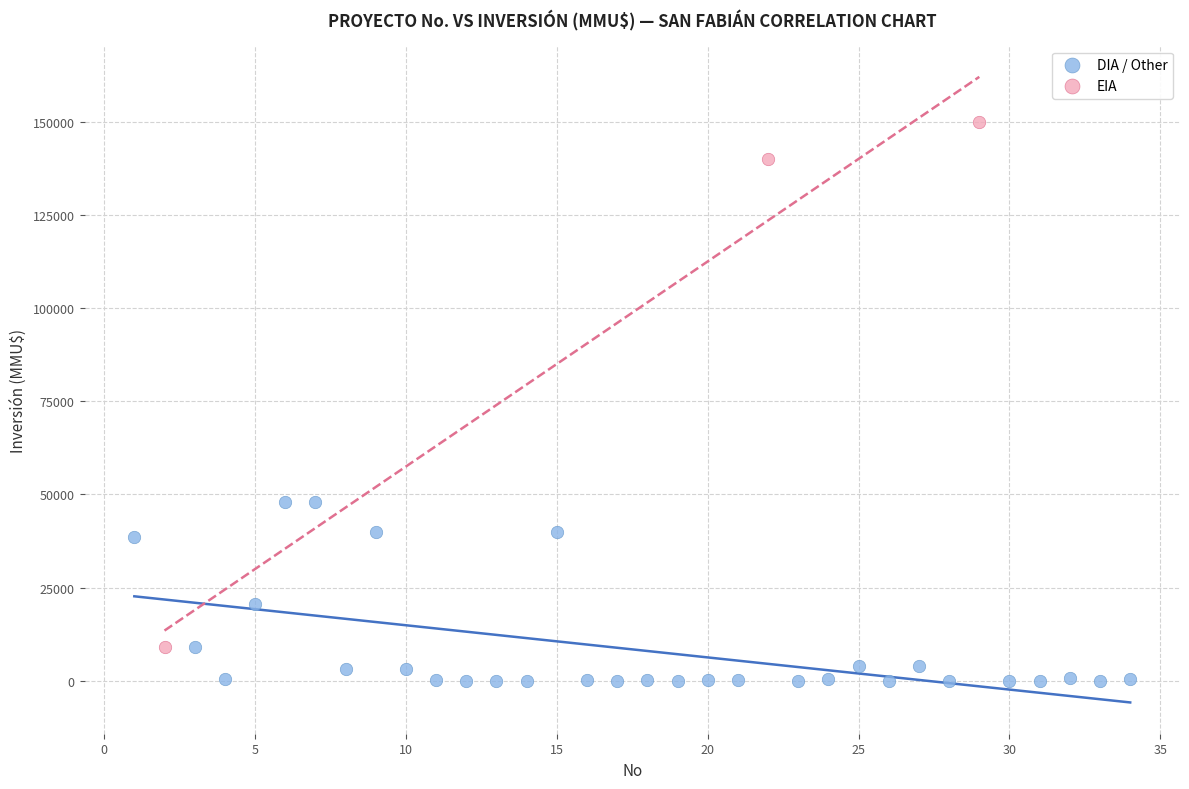

Which series reaches the minimum Y coordinate?

DIA / Other